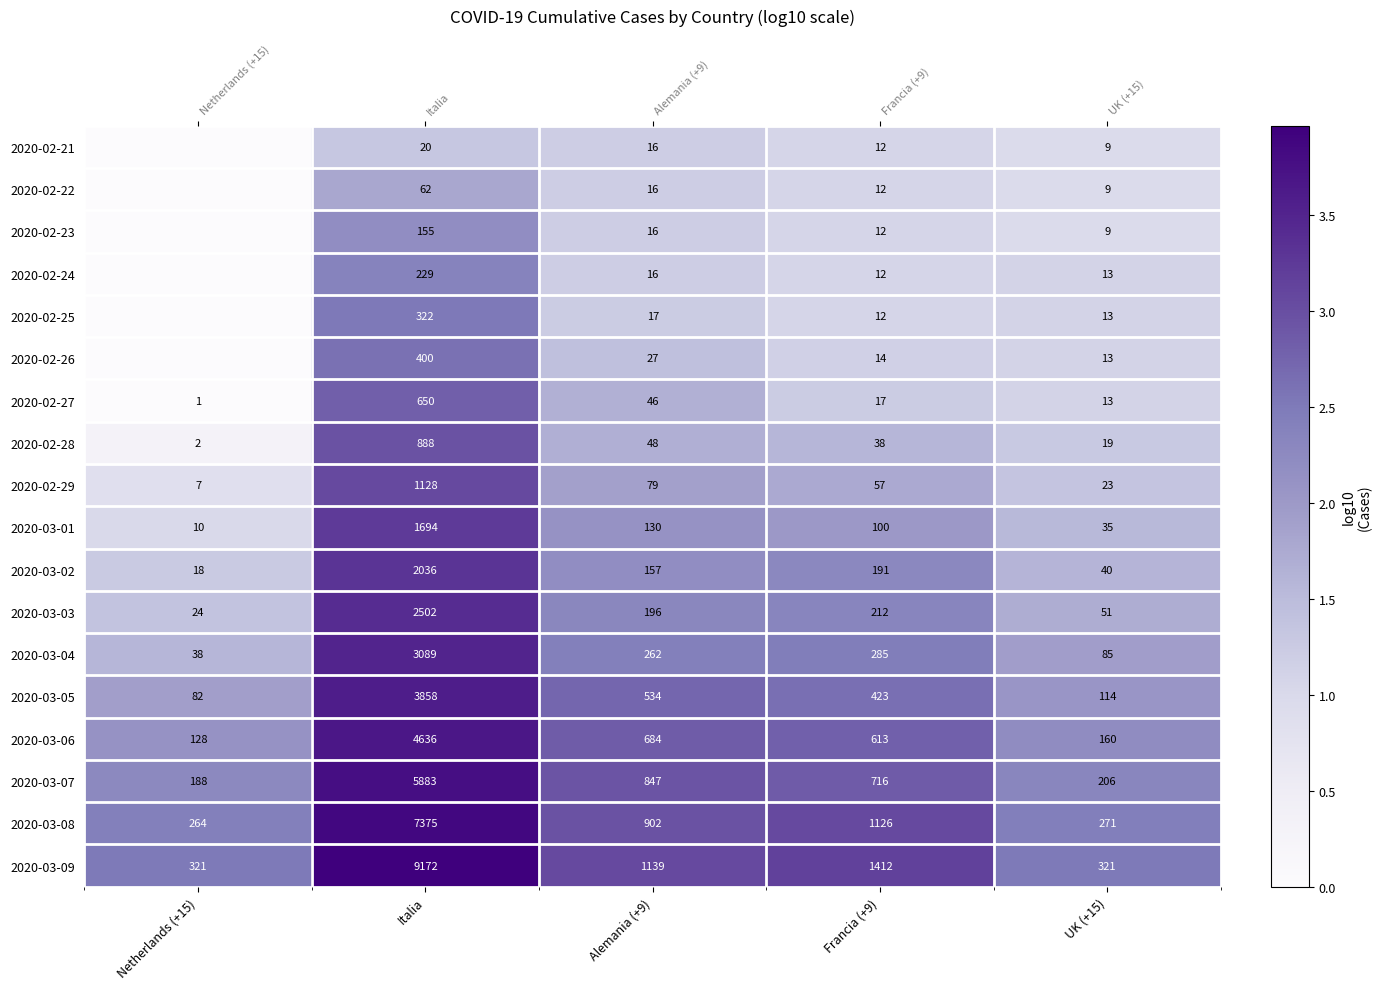

What is the maximum value for 2020-03-04?

3.5